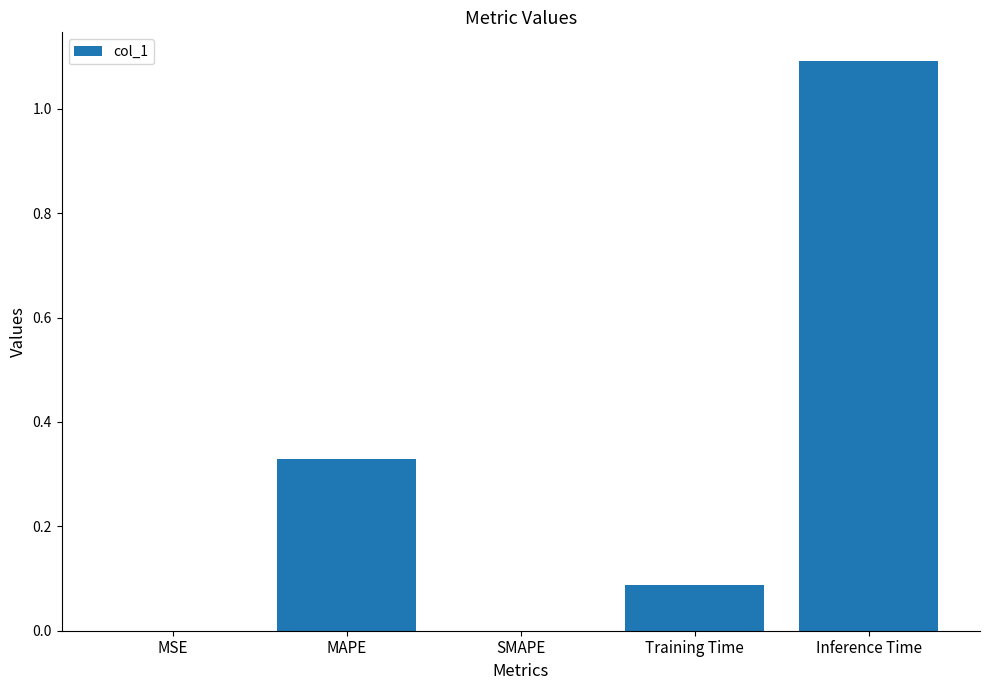

What is the change in value from MAPE to SMAPE?

-0.3